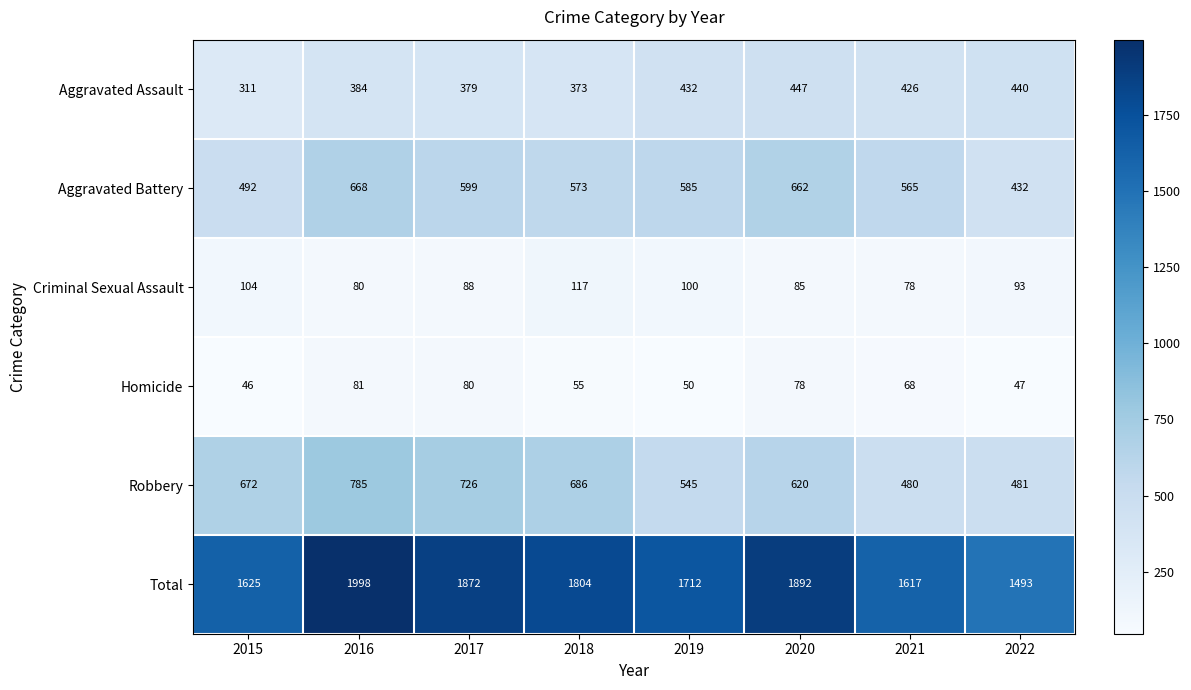

Between 2019 and 2020, which series saw the biggest shift?

Total